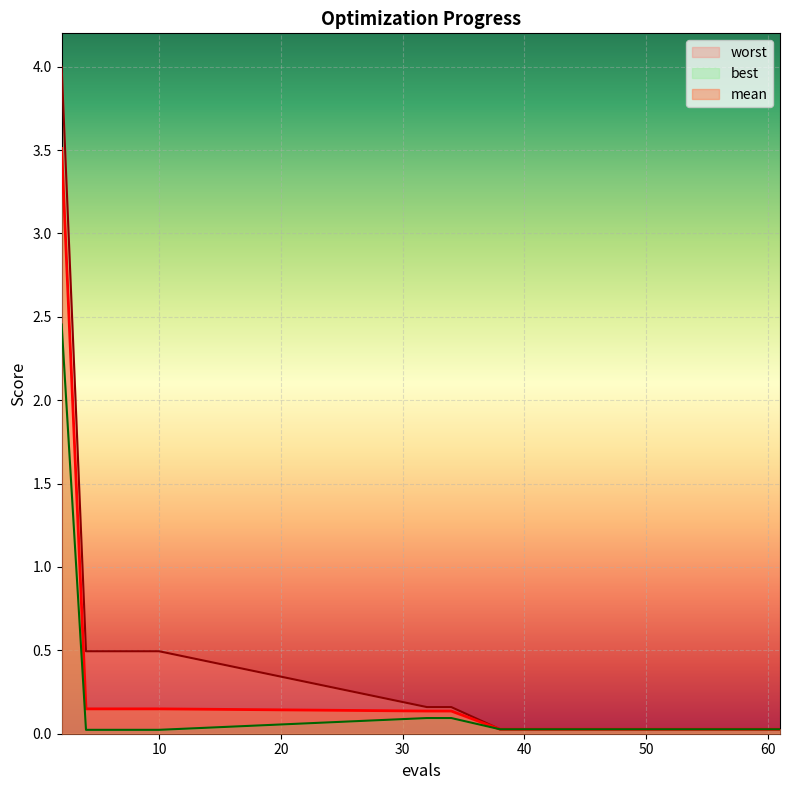

How many lines are shown in the chart?

3